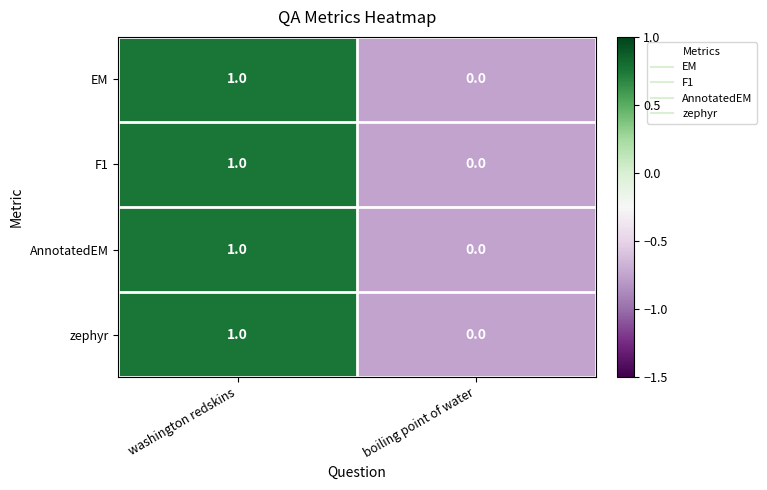

The zephyr series shows 0 at washington redskins. True or false?

False